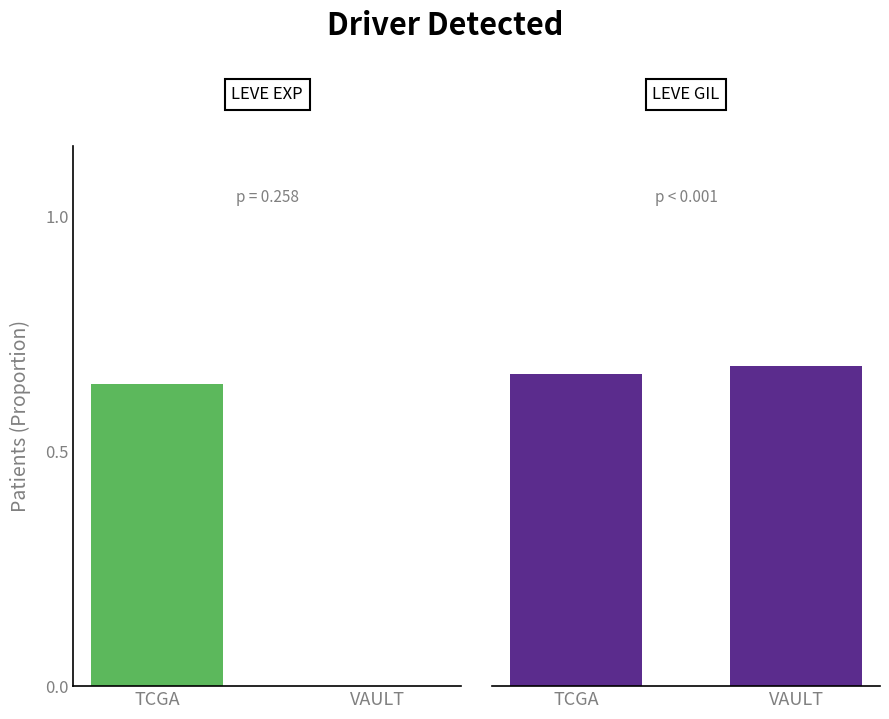

Which has a higher value, VAULT or TCGA?

TCGA